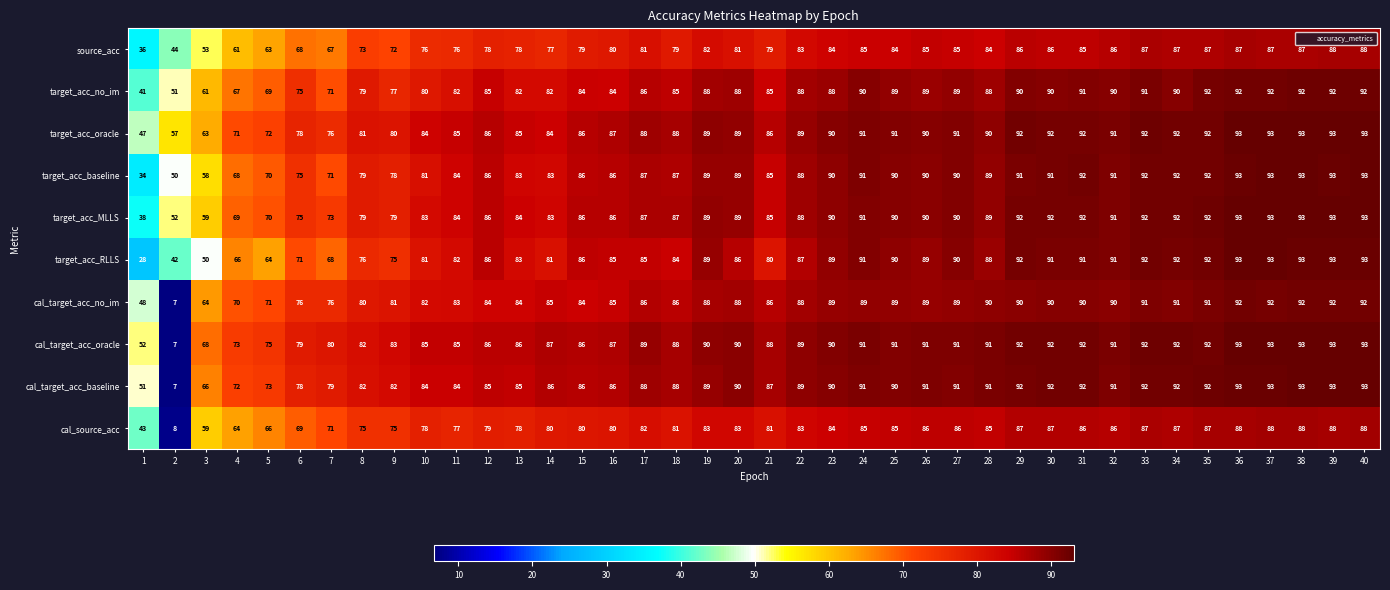

What is the spread (max minus min) of values at 16?

7